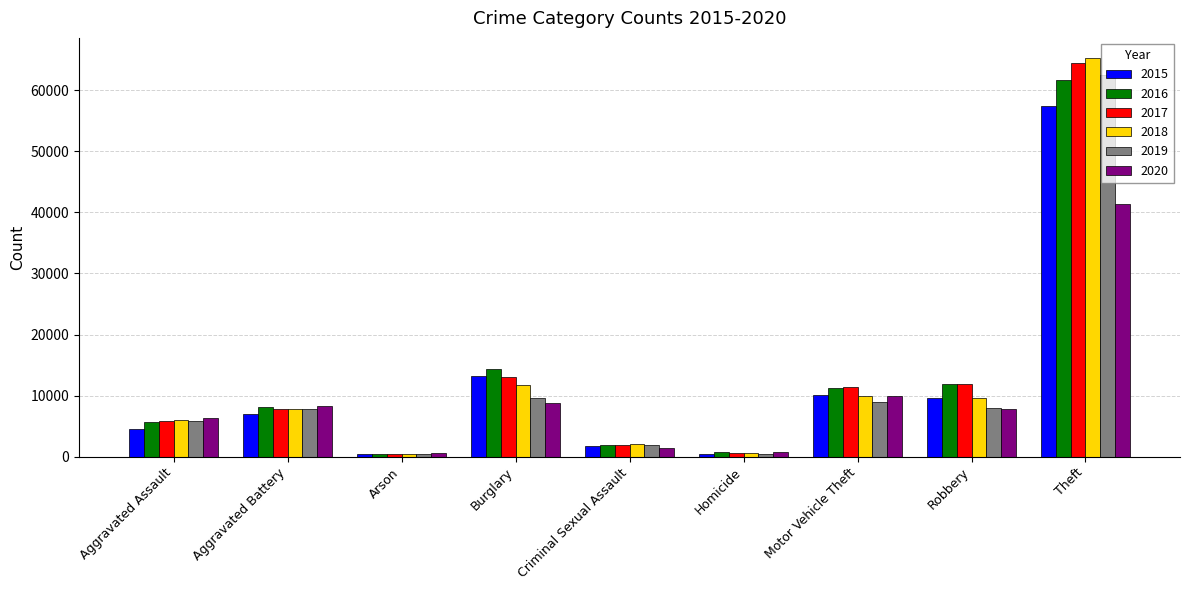

Which series has the largest range (max minus min)?

2018